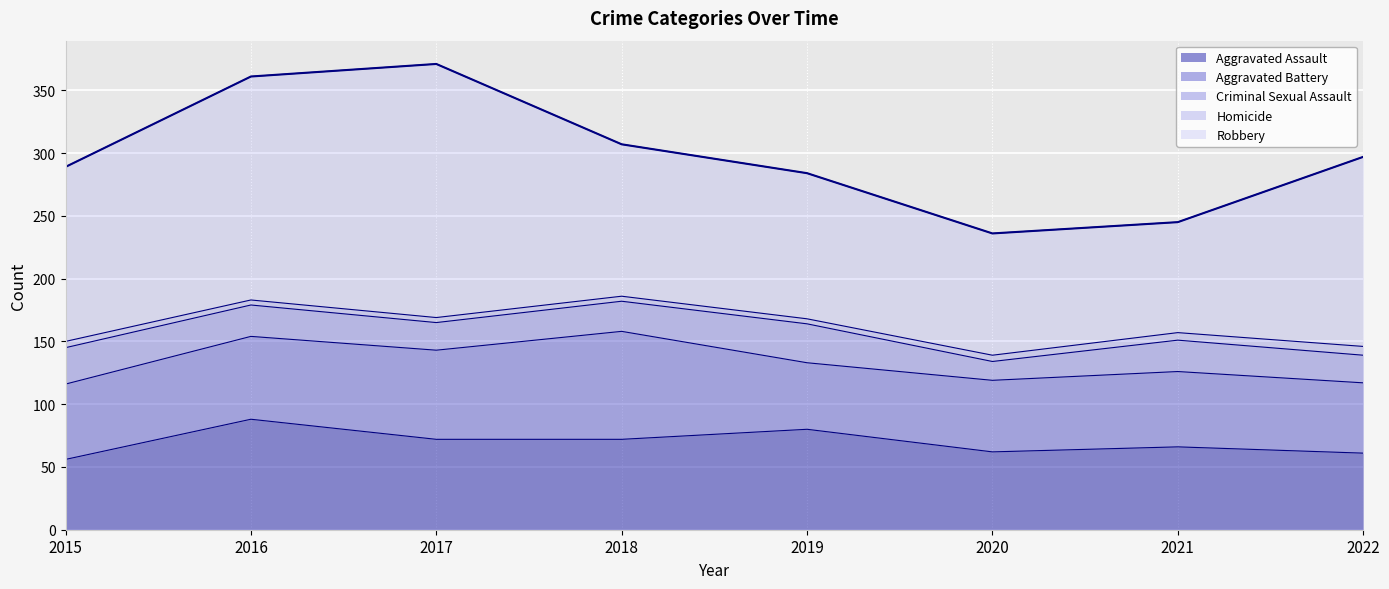

What value does the Aggravated Battery series have at 2016?

66